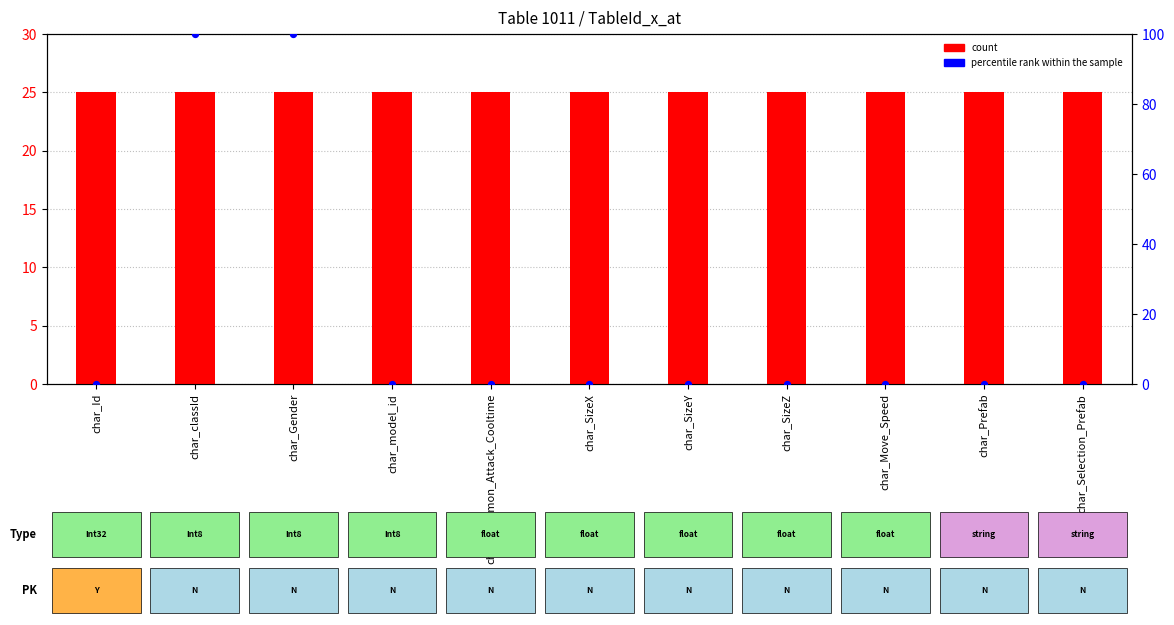

What is the total value across all series at char_Gender?

125.0